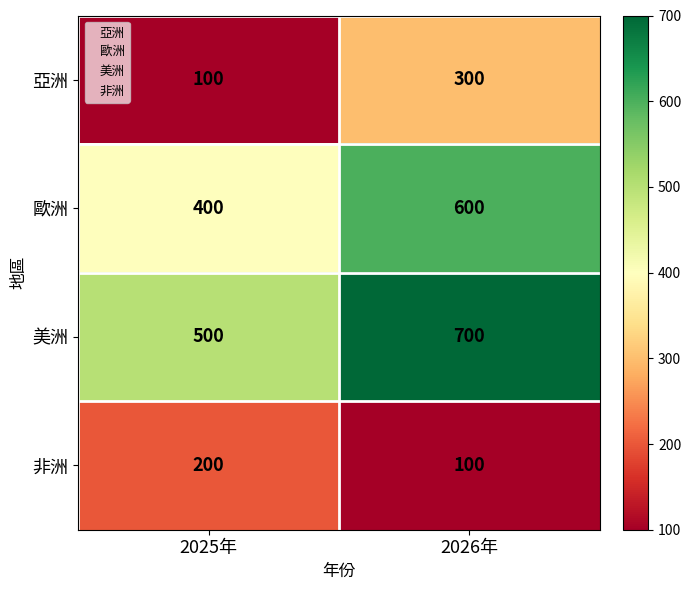

Read the 美洲 value at 2025年, to the nearest 50.

500